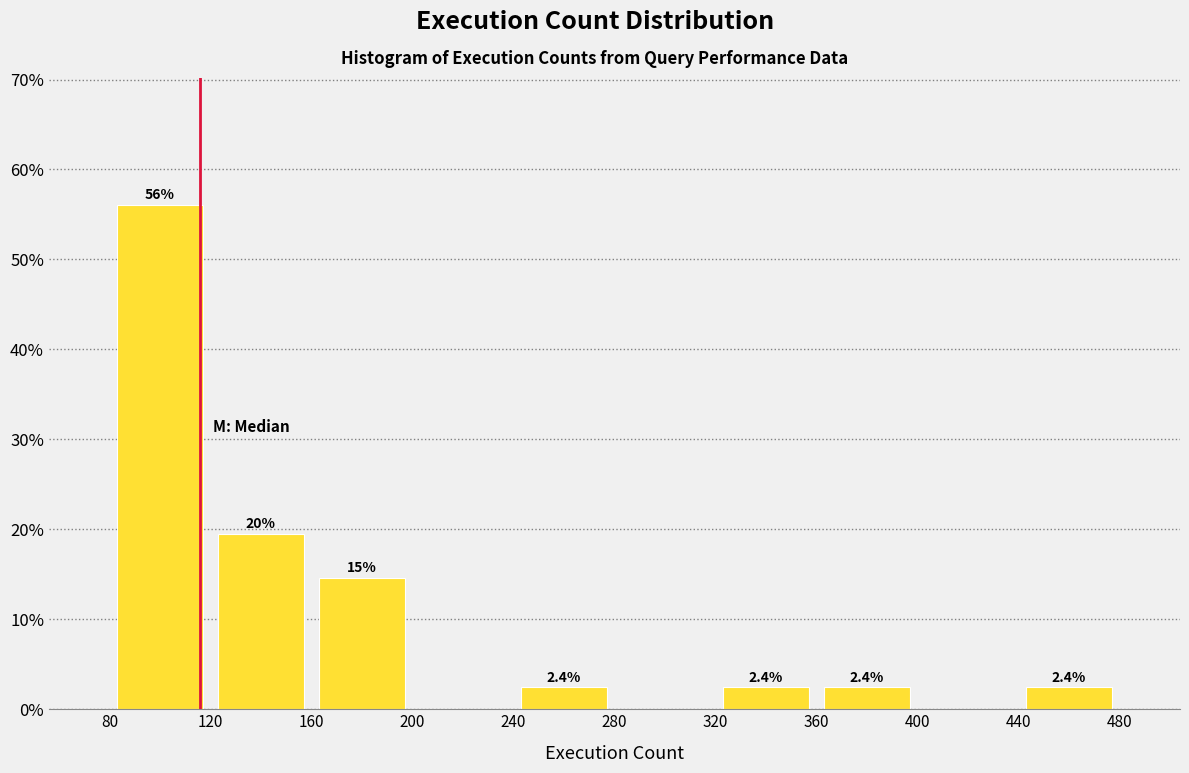

Which range on the x-axis has the tallest bar?

80 to 120